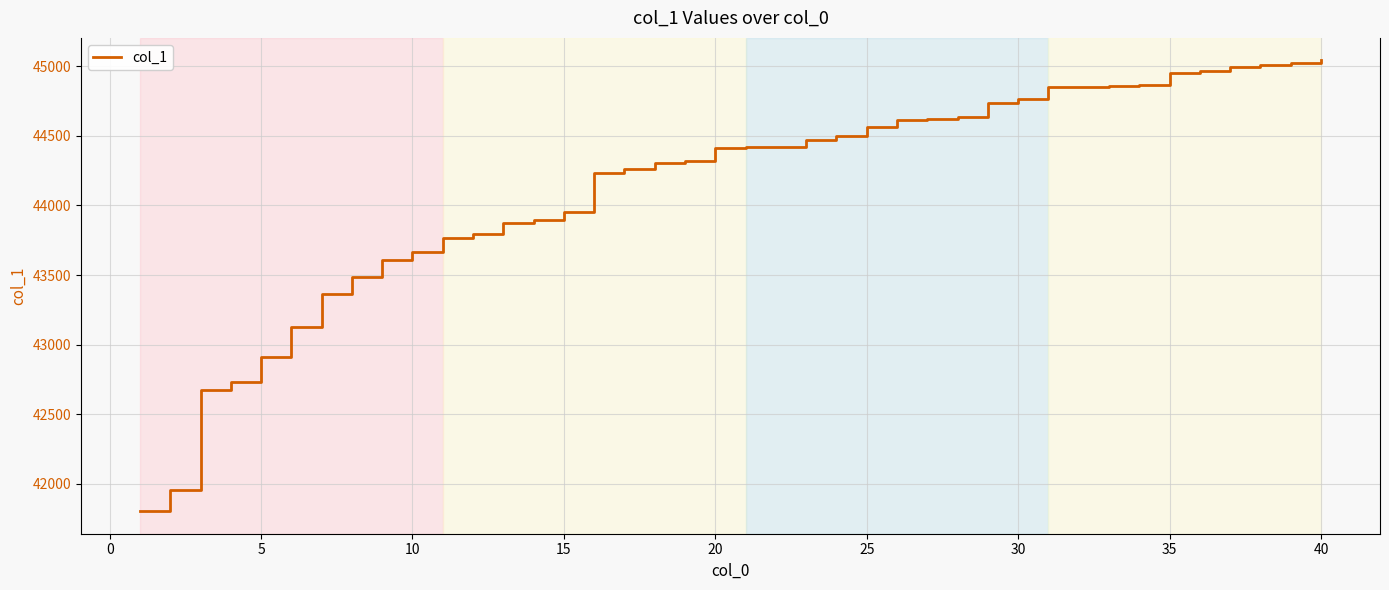

What is the difference between the maximum and minimum values?

3239